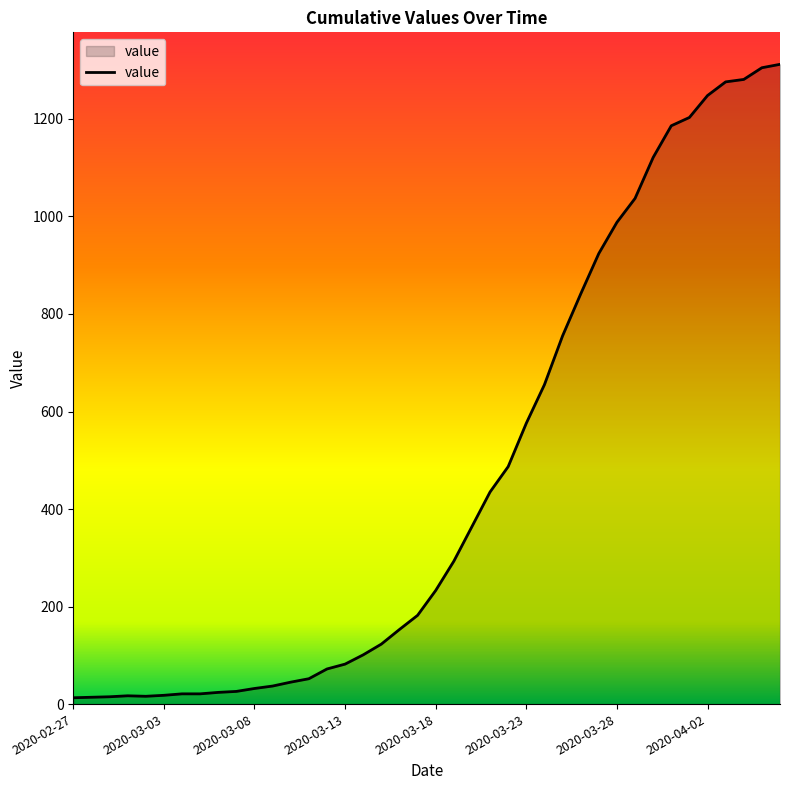

Does the chart display data point markers on the line(s)?

No